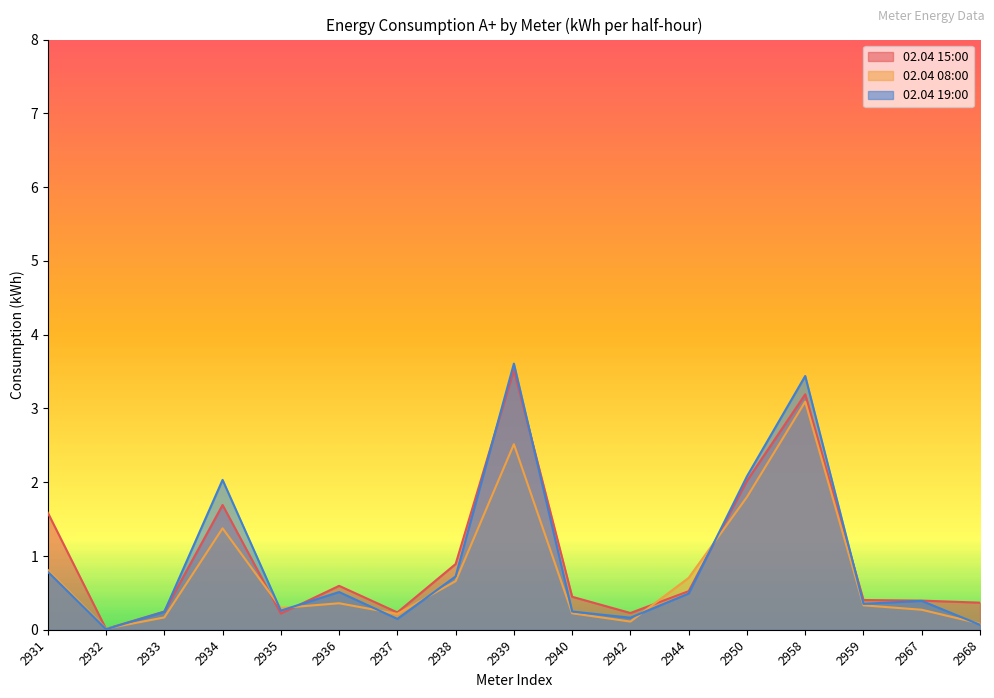

Is the value of 02.04 08:00 at 2967 greater than the value of 02.04 19:00 at 2936?

No